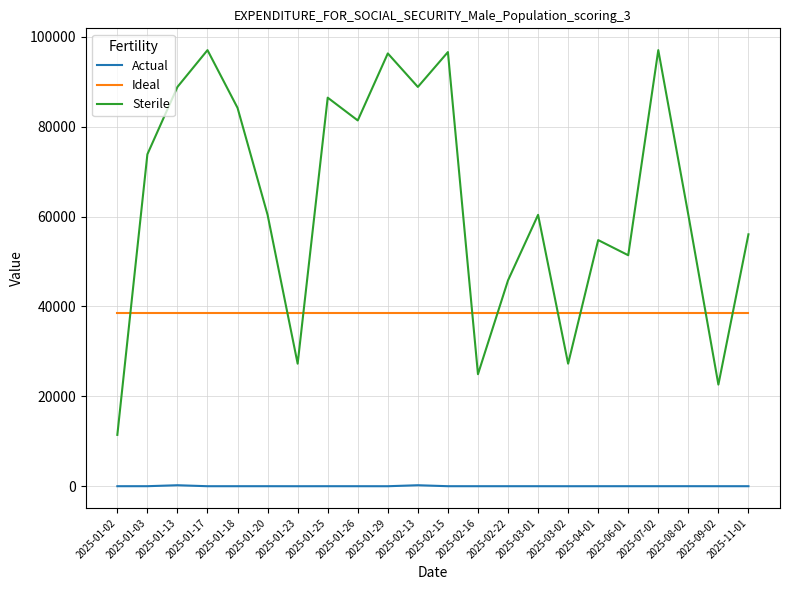

True or false: Sterile and Actual cross at least once.

False